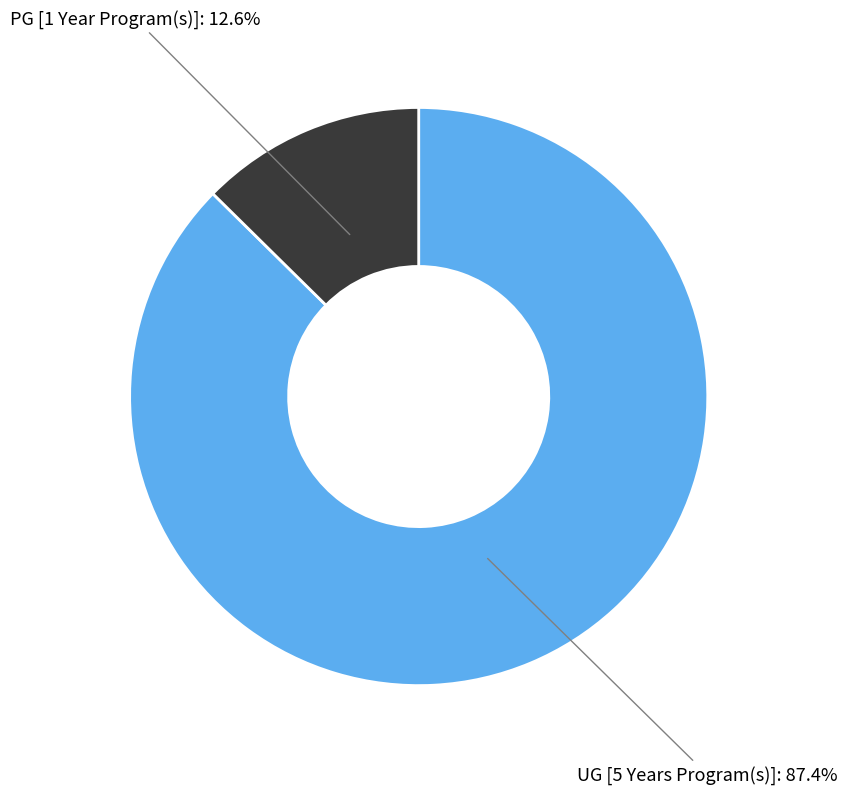

Is there any slice that represents more than half of the pie?

Yes